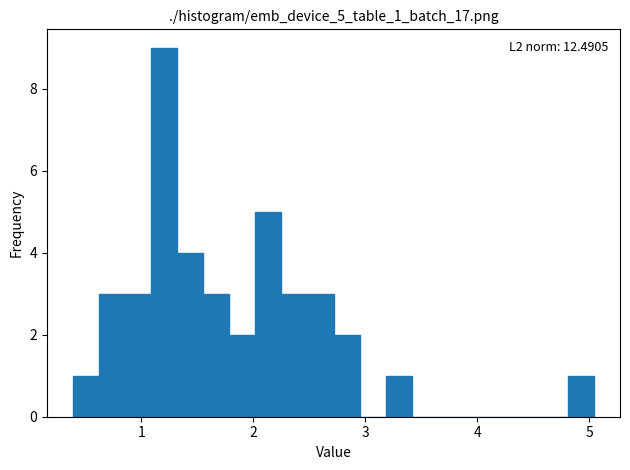

Read against the x-axis, roughly where is the centre of the tallest bar?

1.2